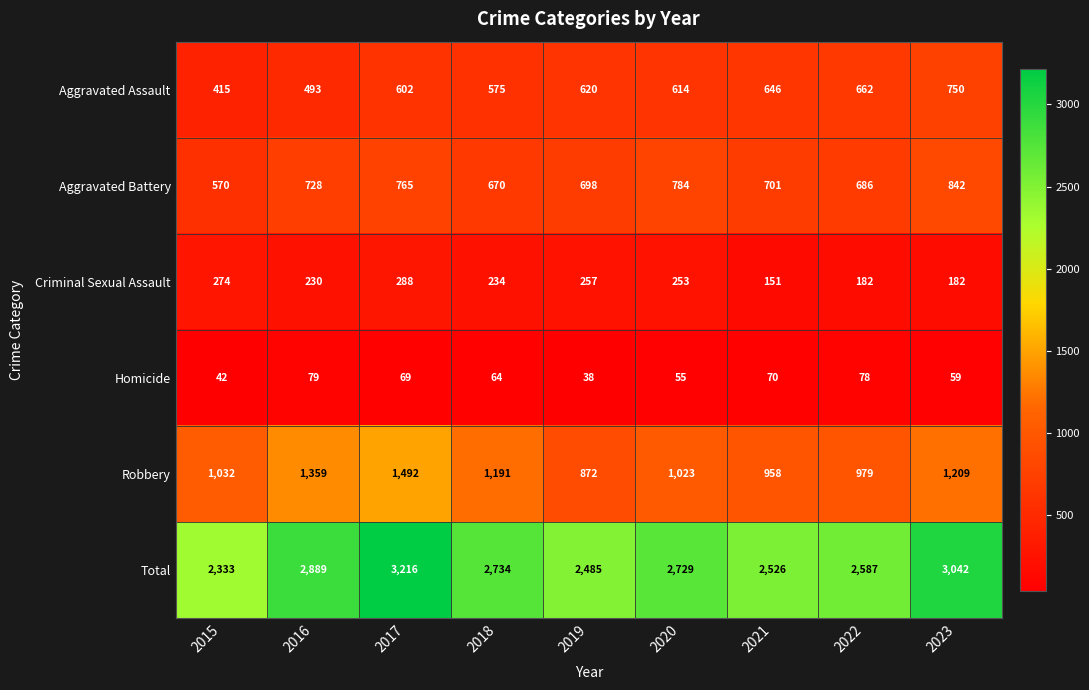

How many data points in Aggravated Assault are less than 614?

4